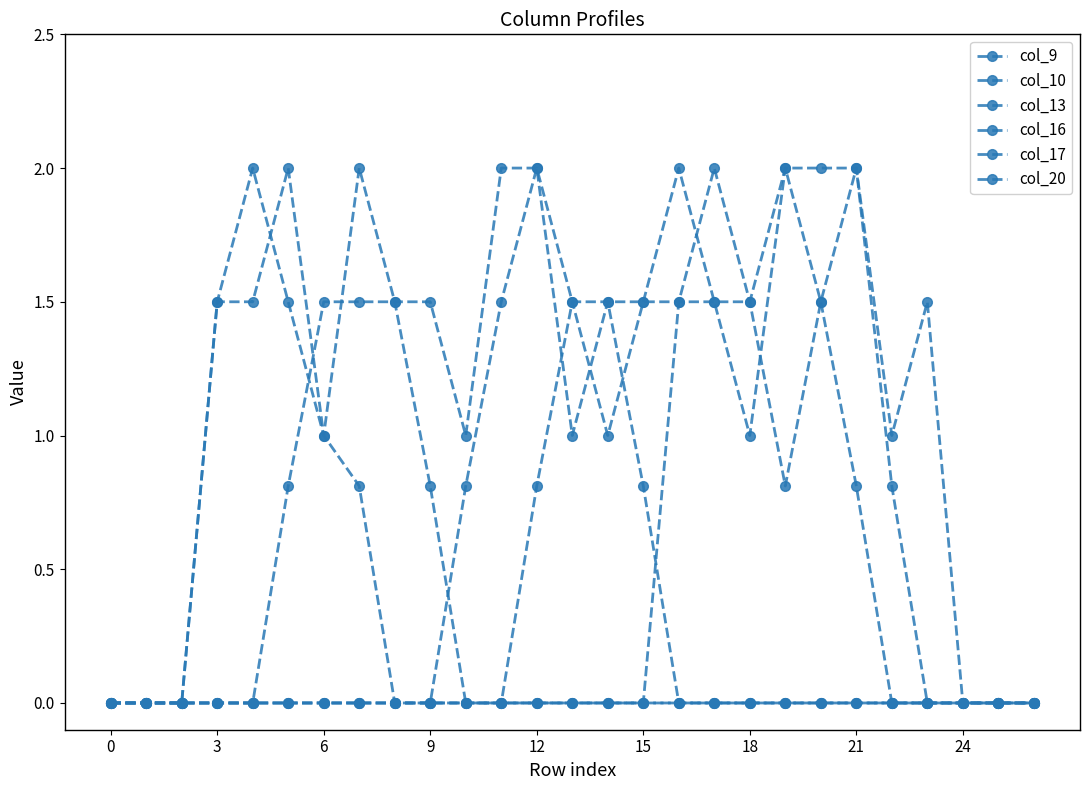

Count the number of categories in the chart.

27